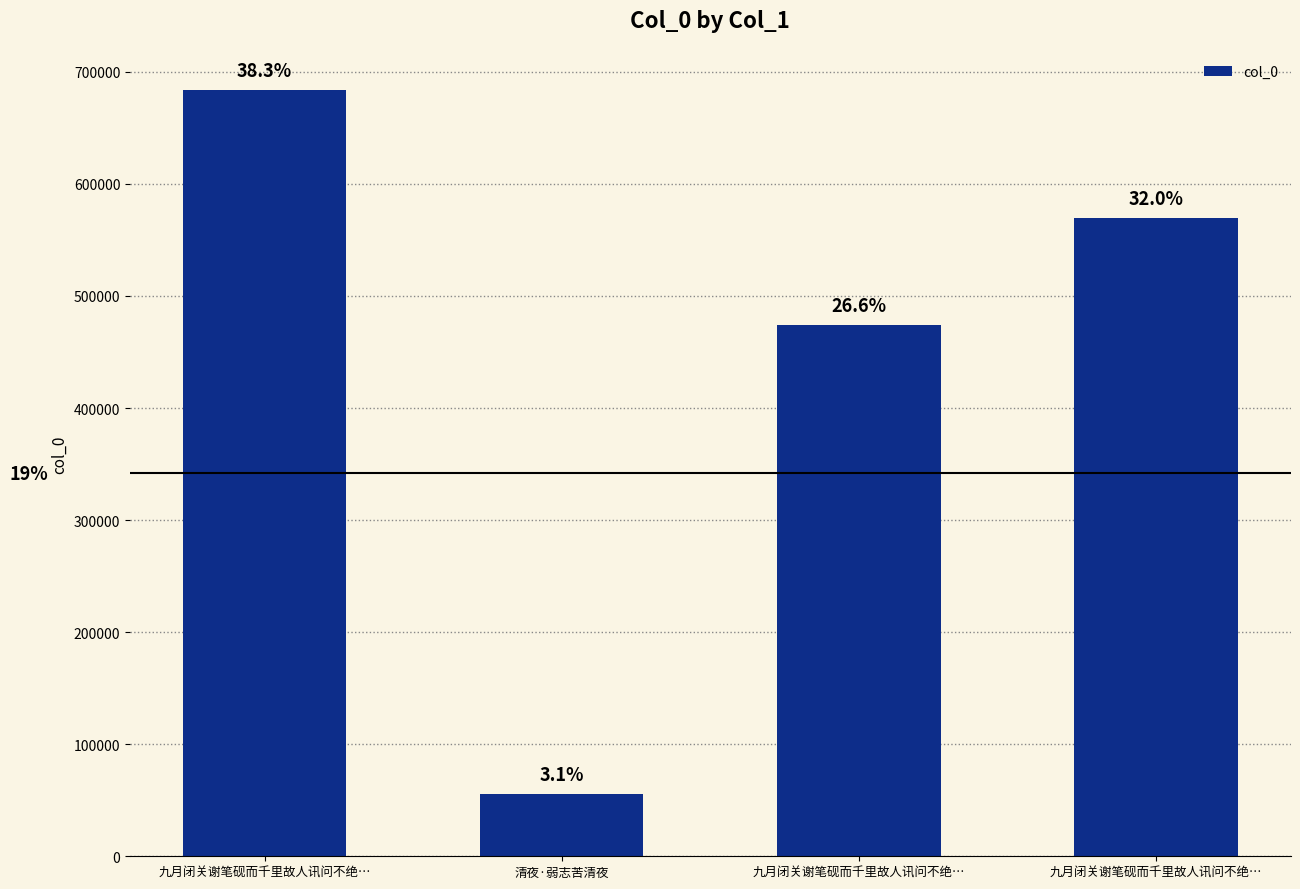

How many bars are there in total?

4